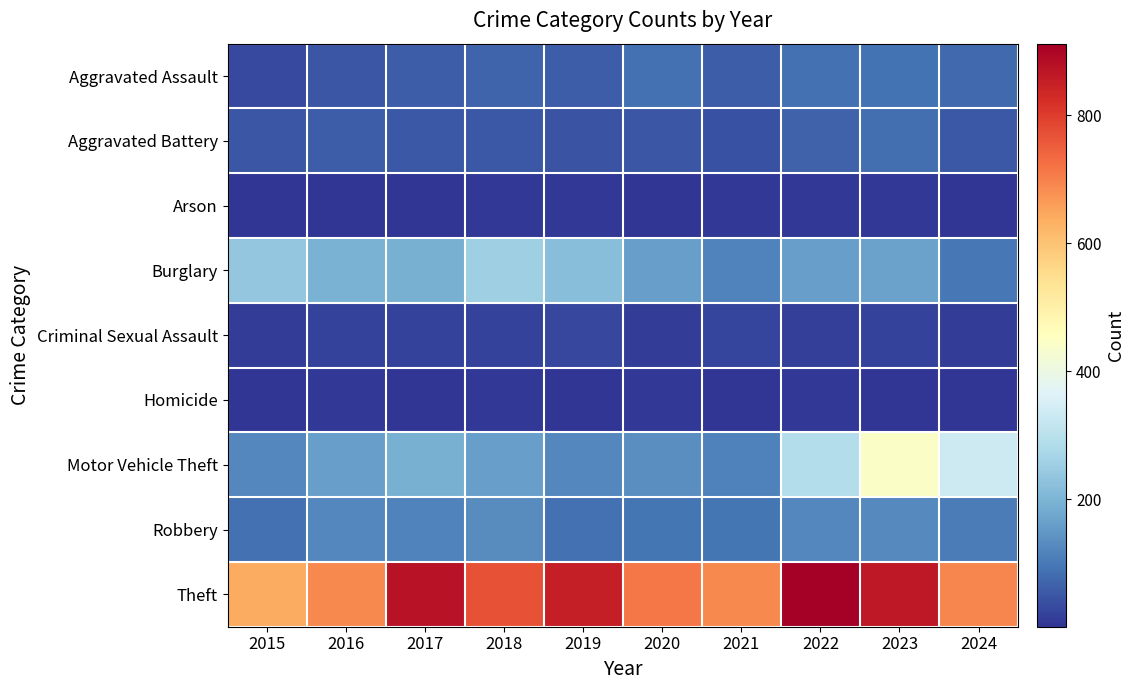

What is the difference between the highest and lowest values at 2018?

762